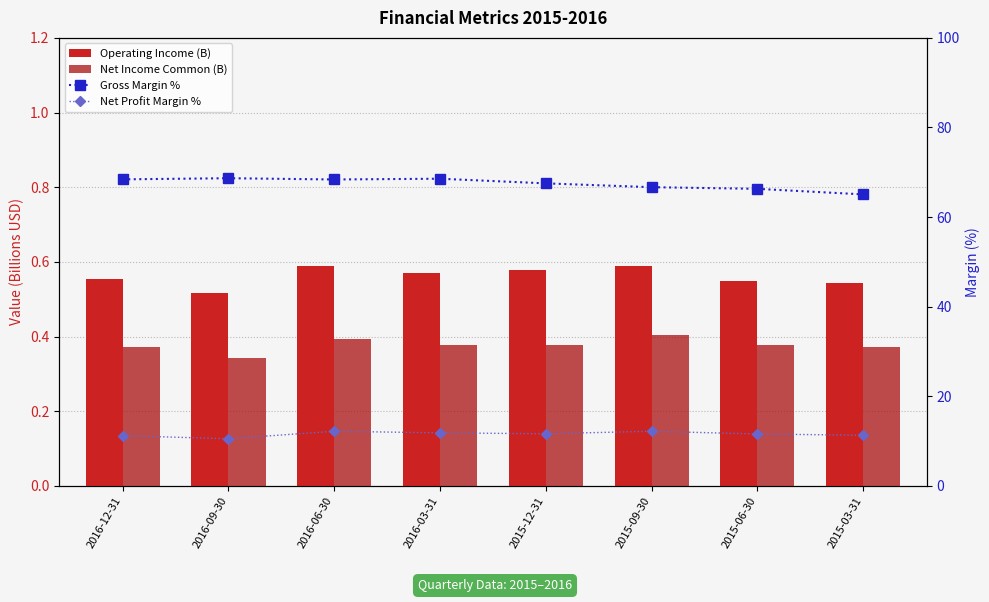

What position from the right is 2015-12-31?

4